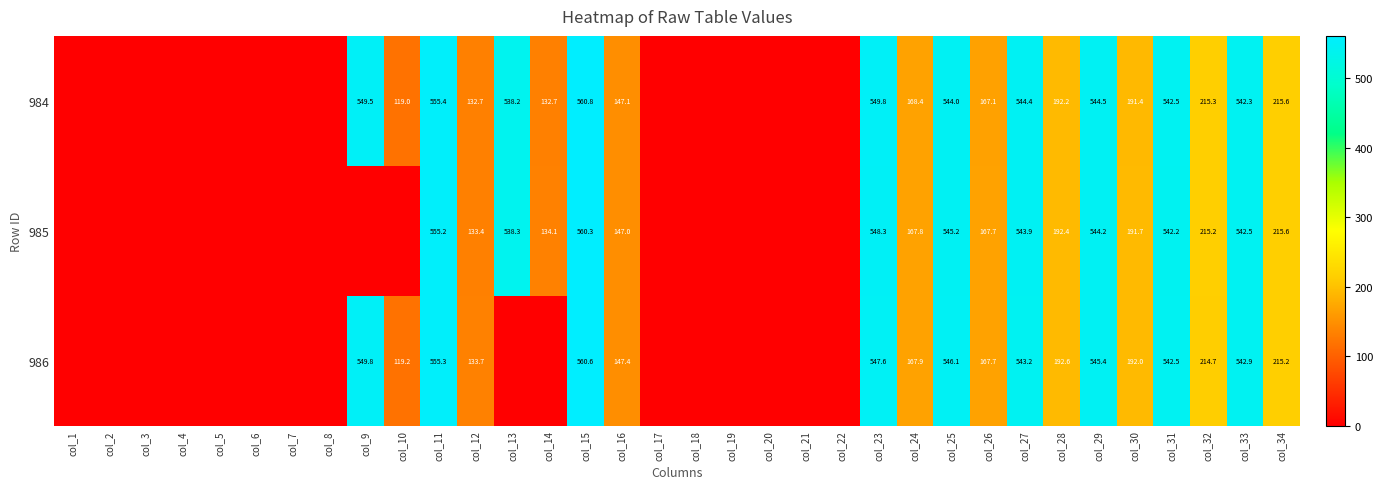

At which category is the sum across all series the highest?

col_15